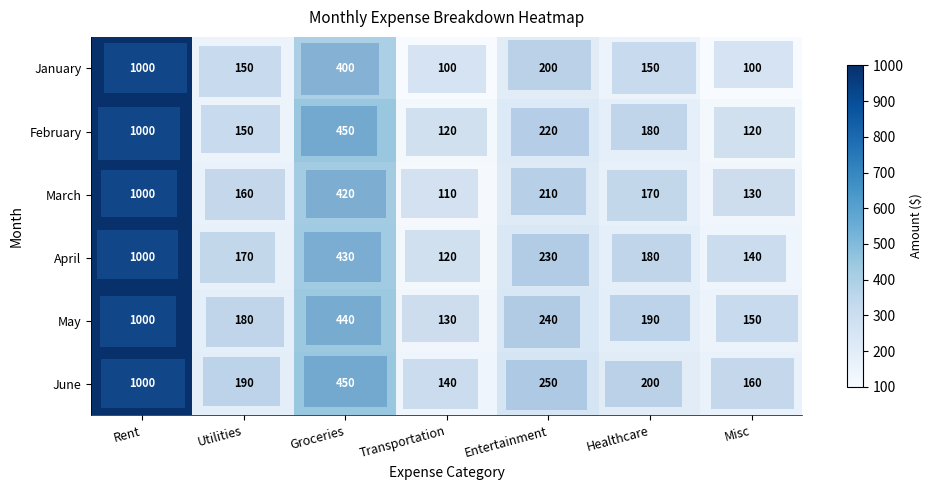

What is the sum of the row_4 values at Groceries and Misc?

590